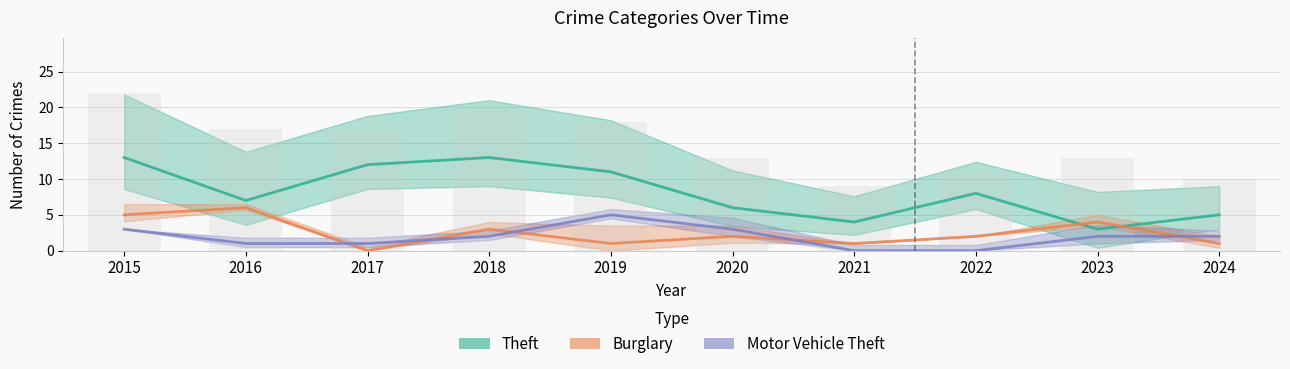

How many data points in Motor Vehicle Theft are less than 2?

4